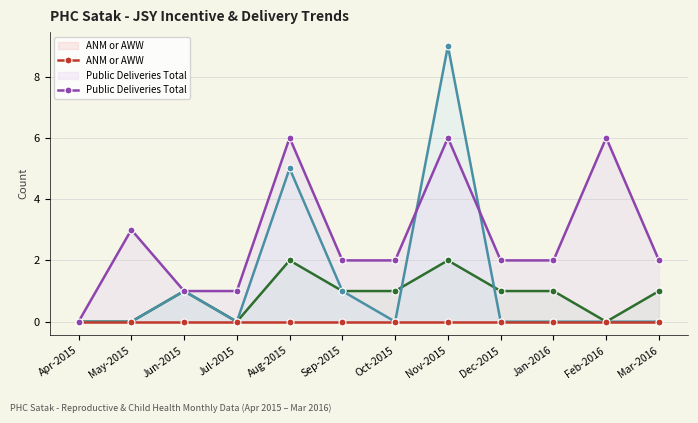

True or false: Public Deliveries Total and Mothers (JSY Home) cross at least once.

False